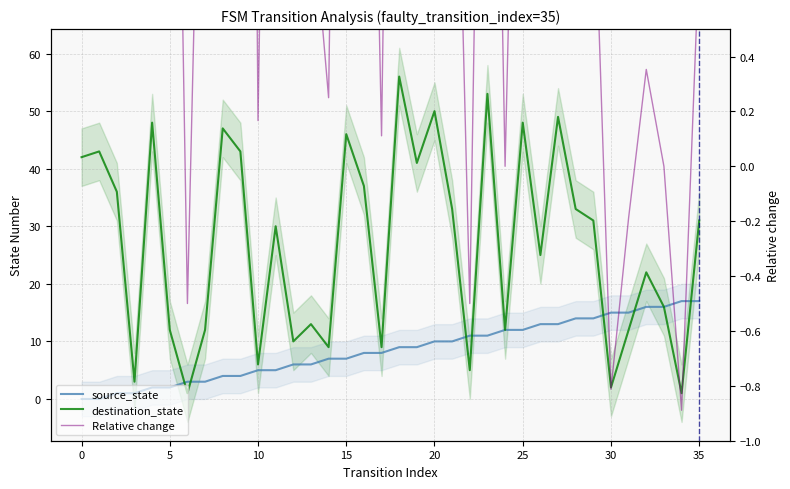

What is the label of the 34th point from the left?

33